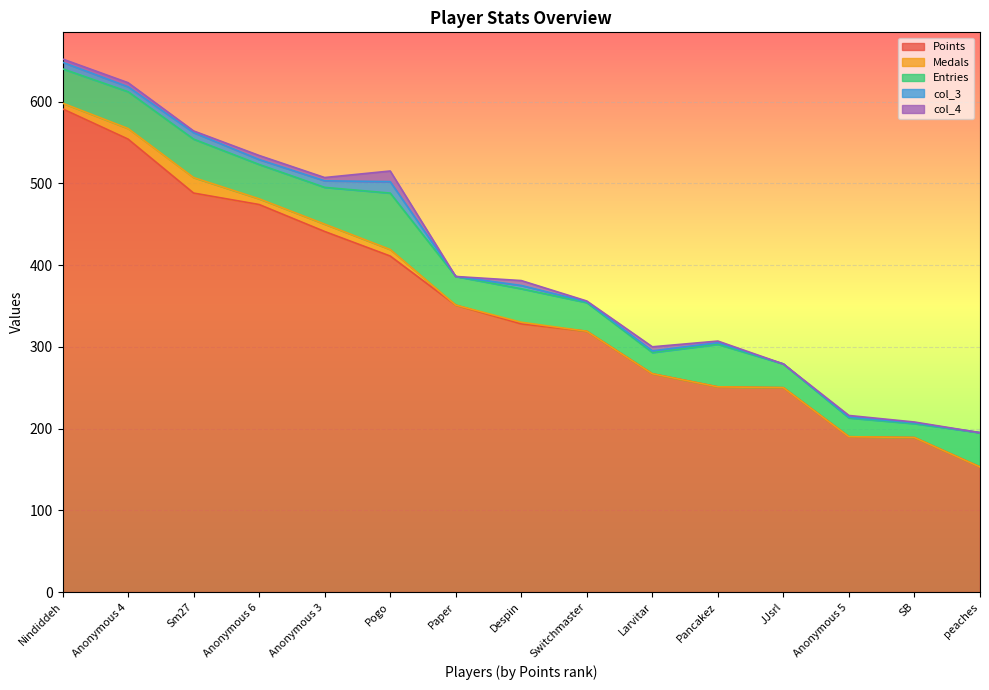

Is it true that col_4 equals 5 at Anonymous 6?

True